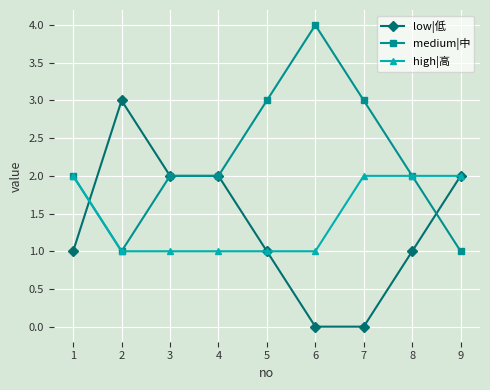

How many lines are shown in the chart?

3